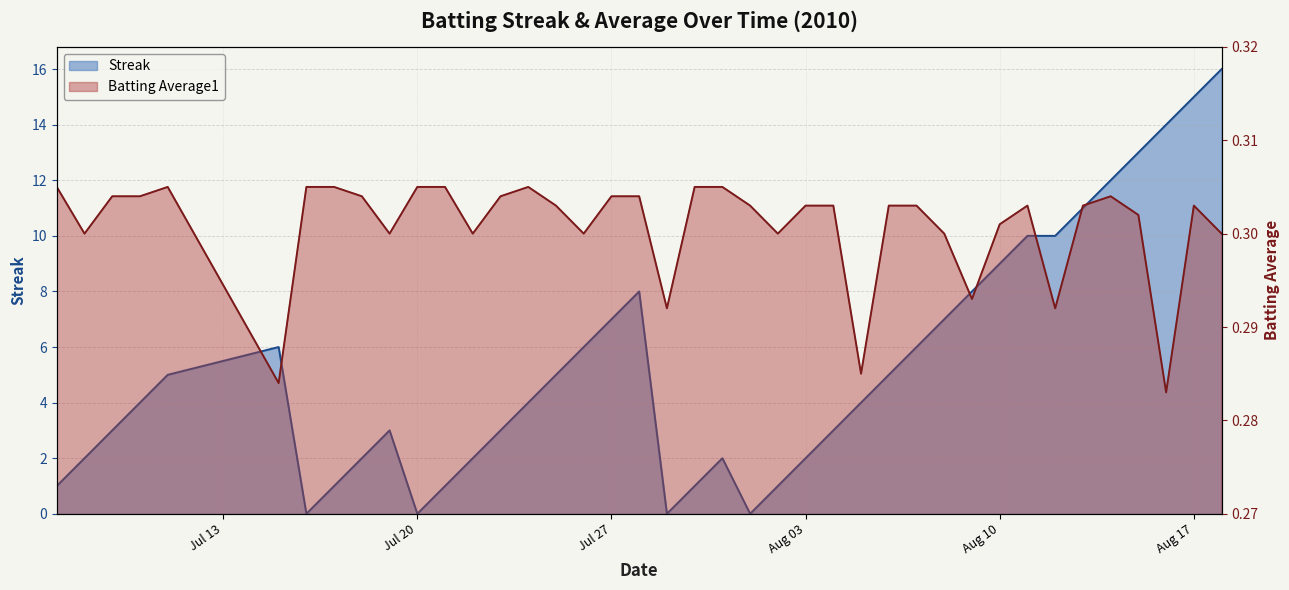

True or false: Batting Average1 has more than 2 points higher than both neighbors.

True